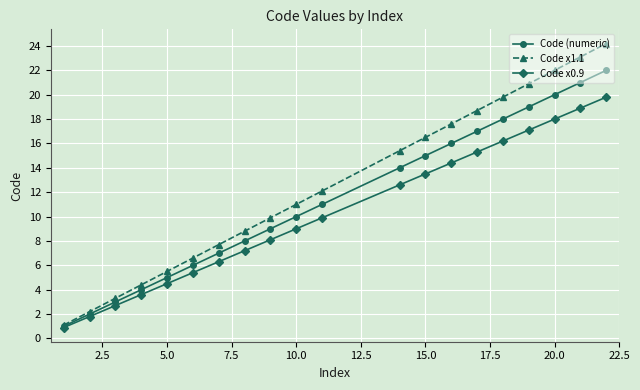

What is the minimum value for Code x1.1?

1.1